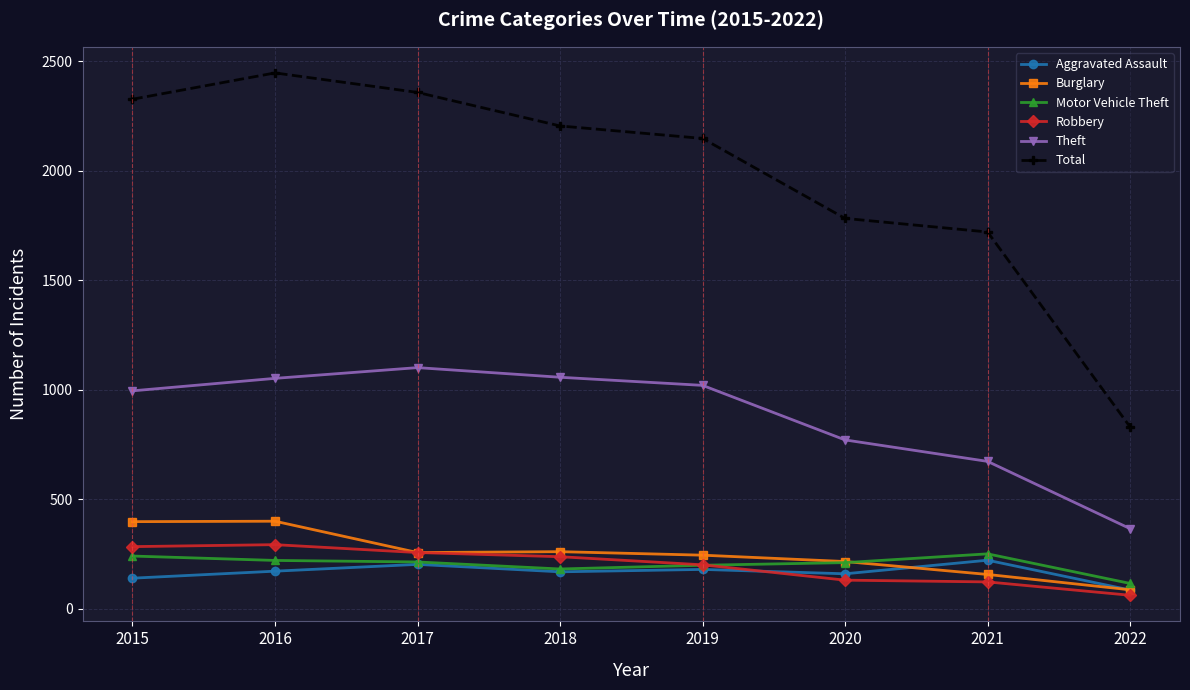

At how many categories does at least one series exceed 1316?

7